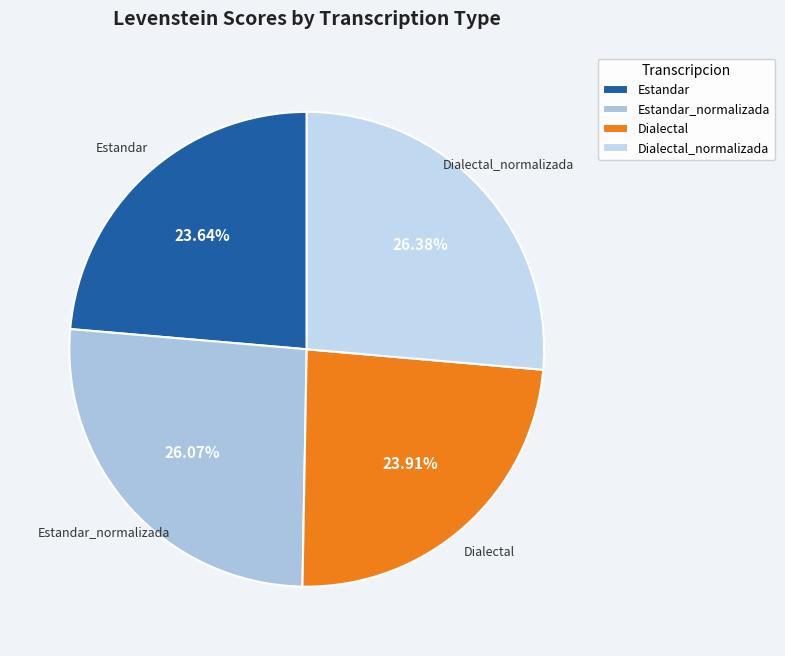

Is the sum of Dialectal_normalizada and Estandar_normalizada greater than half?

Yes